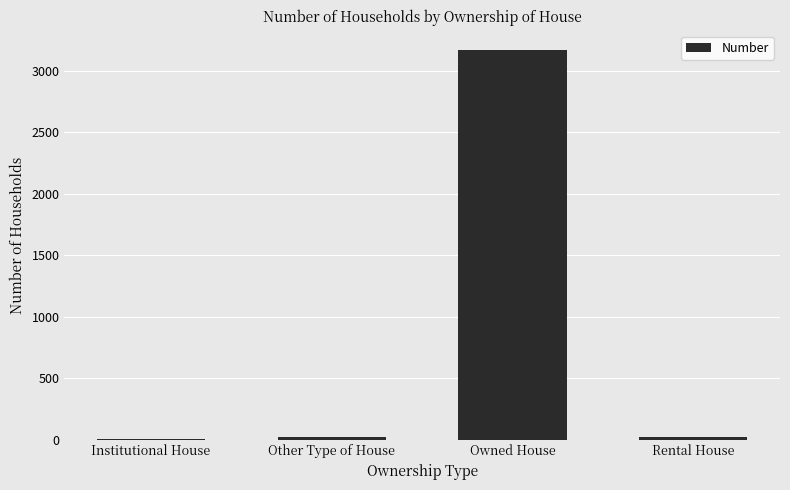

Which label corresponds to the largest value in the chart?

Owned House